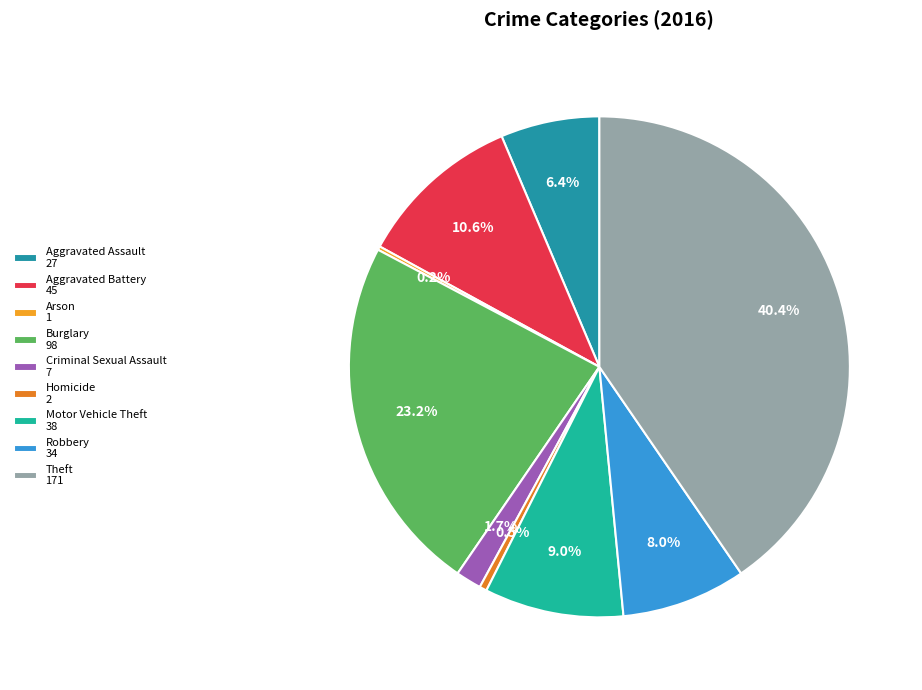

Is there any slice that represents more than half of the pie?

No